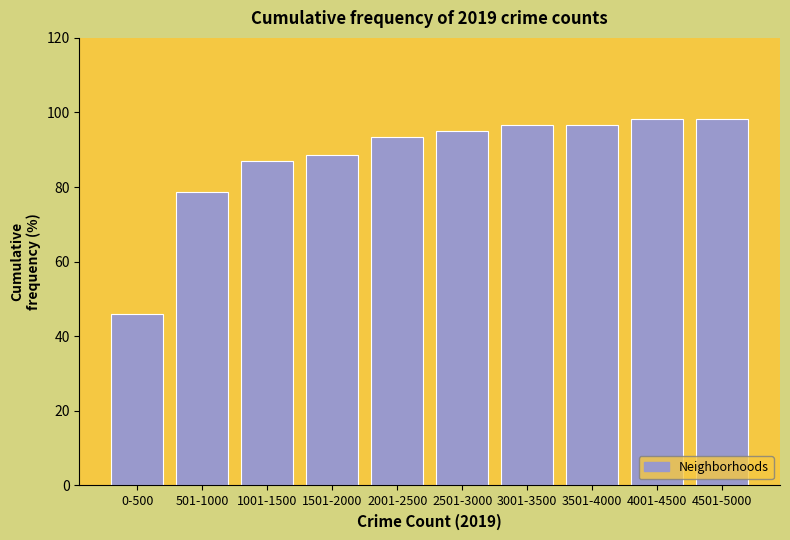

Reading left to right, what are all the values shown in this chart?

0-500=45.9	501-1000=78.7	1001-1500=86.9	1501-2000=88.5	2001-2500=93.4	2501-3000=95.1	3001-3500=96.7	3501-4000=96.7	4001-4500=98.4	4501-5000=98.4